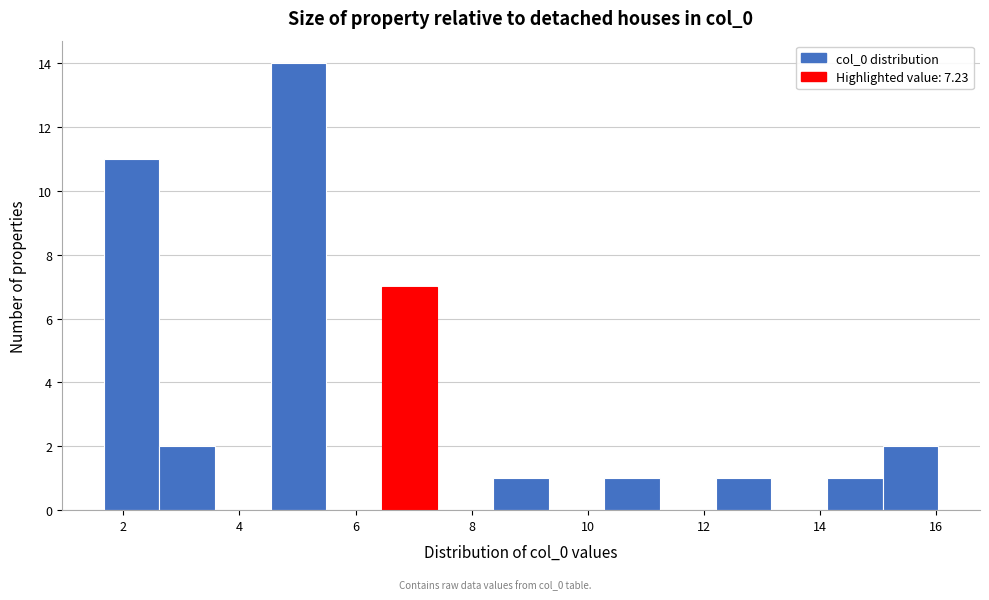

Which range on the x-axis has the tallest bar?

4.6 to 5.4